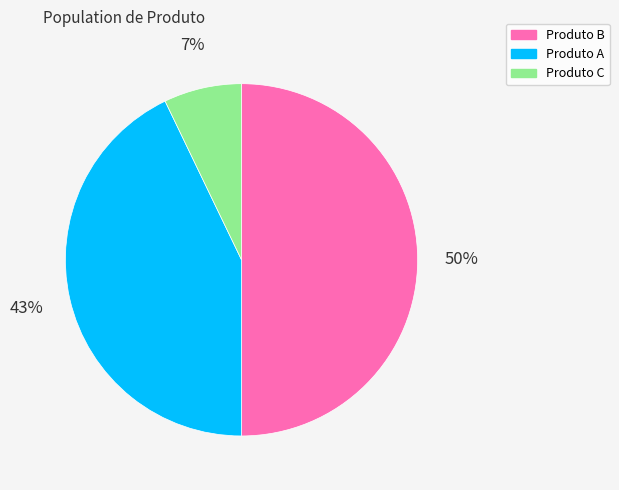

Which category has the biggest portion of the pie?

Produto B